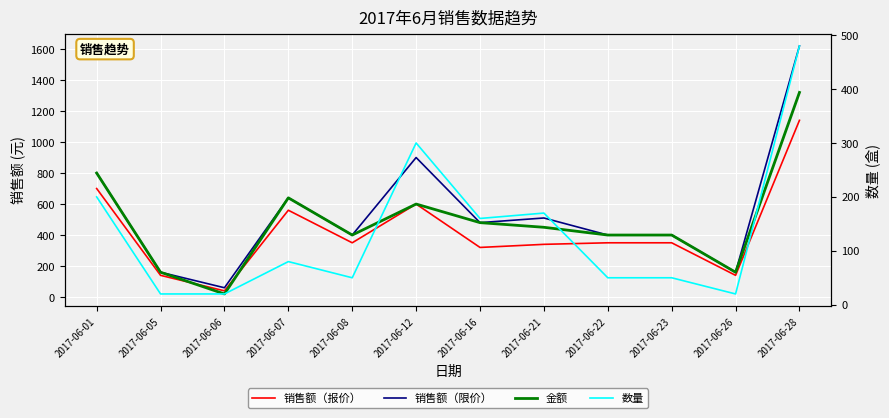

Which series has the largest total across all categories?

销售额（限价）